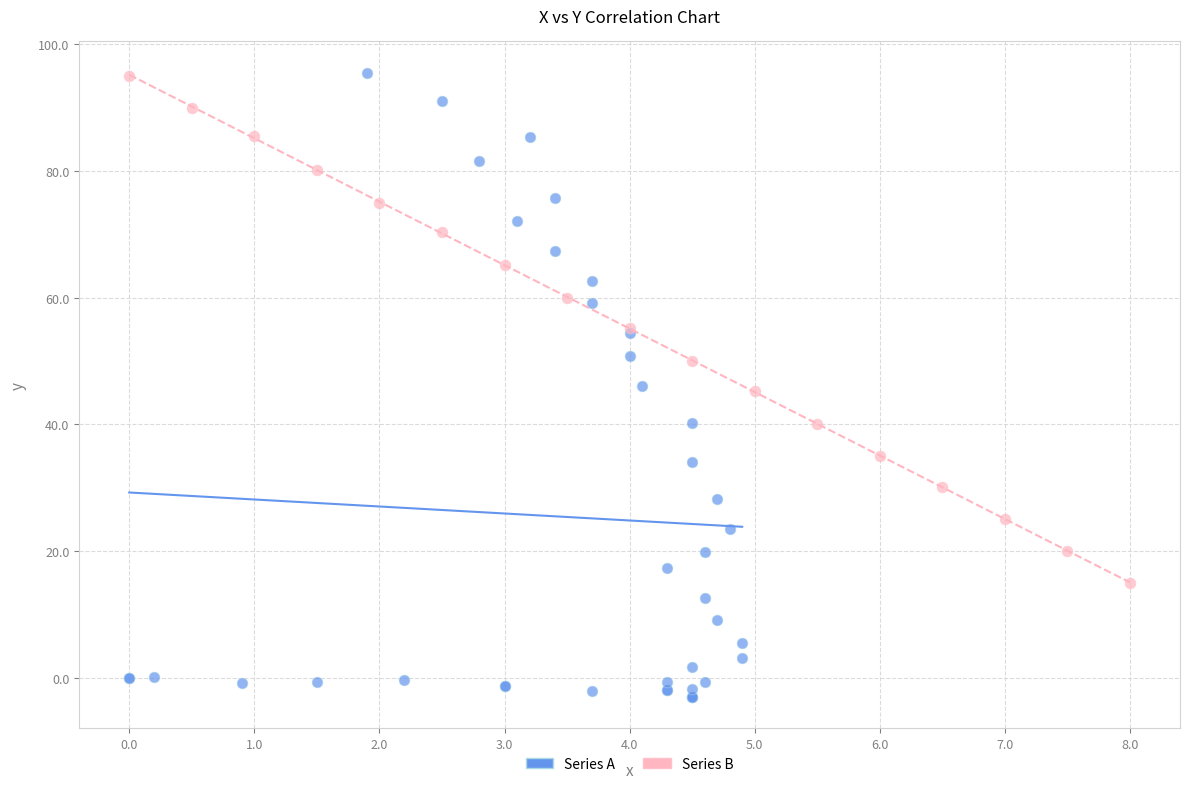

Which series contains the lowest Y value?

Series A